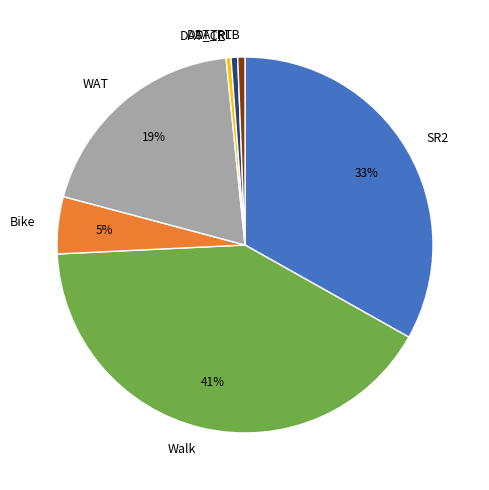

Is it true that Bike is 5% of the pie?

True